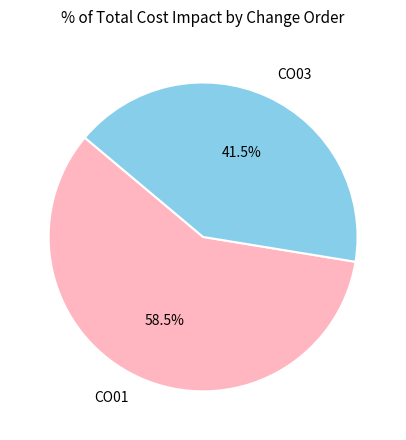

Rank the categories by value from highest to lowest.

CO01, CO03